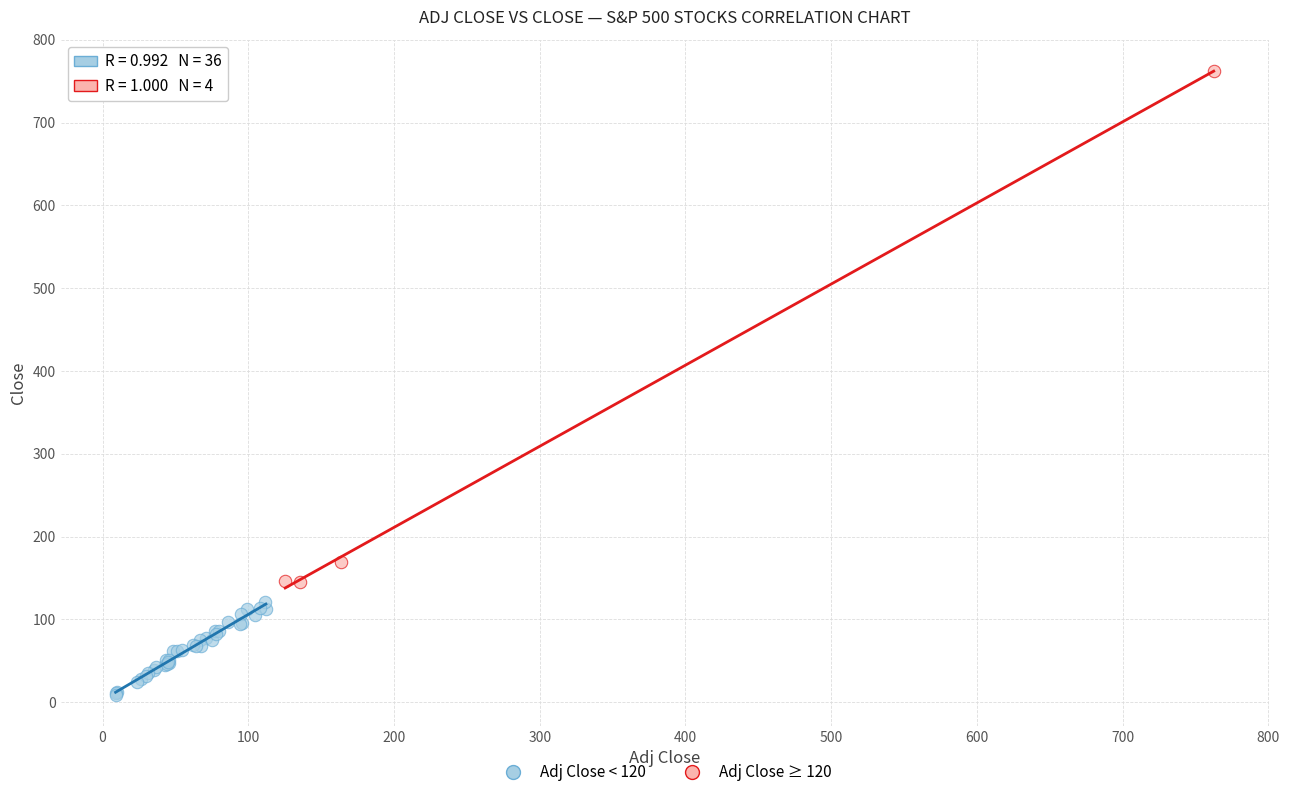

Which series reaches the minimum Y coordinate?

Adj Close < 120